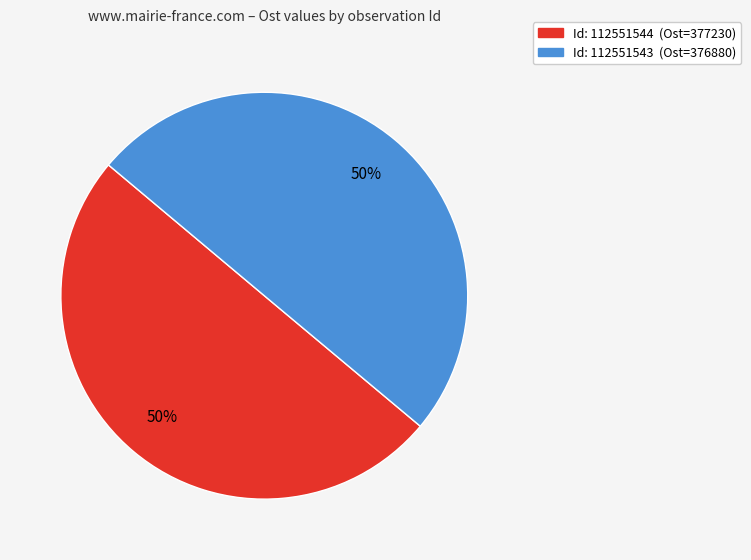

To the nearest percent, what is the average slice percentage?

50%